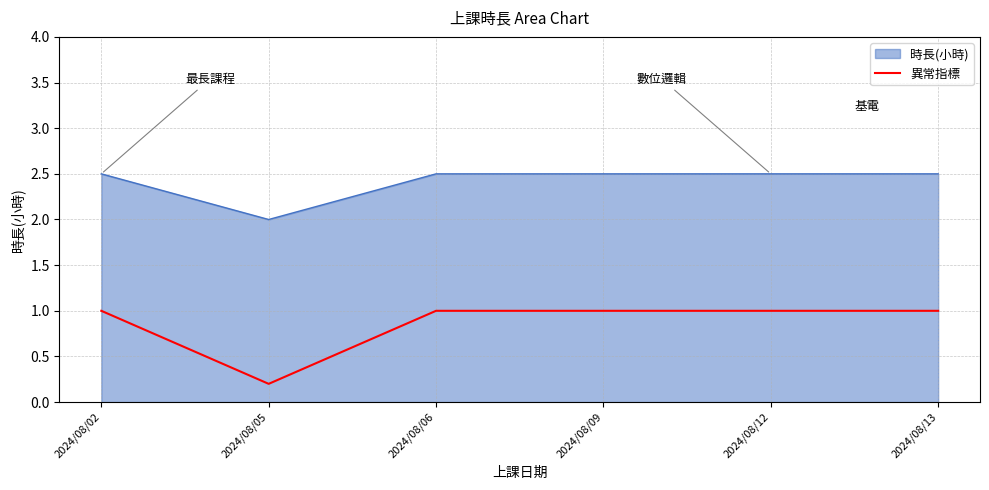

At which label is 異常指標 closest to 0?

2024/08/05